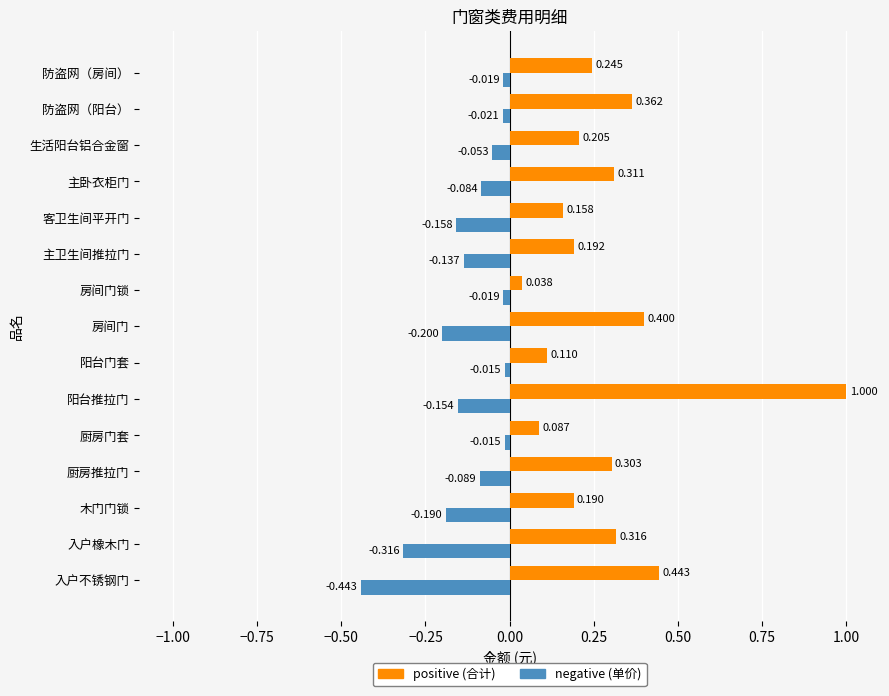

At which category does the chart reach its peak across all series?

阳台推拉门